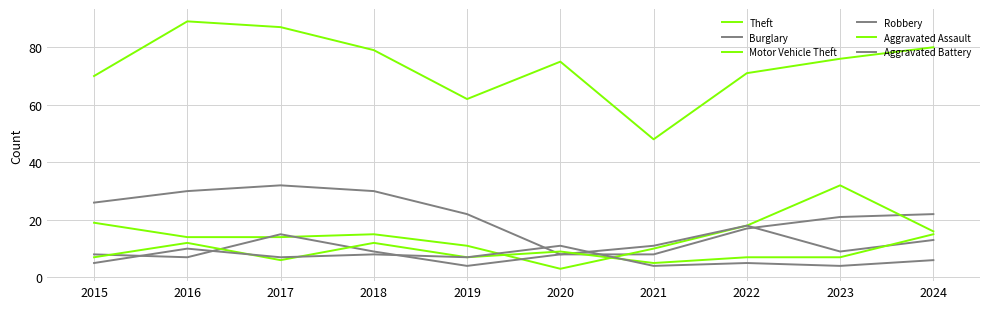

True or false: Robbery and Motor Vehicle Theft intersect in this chart.

True